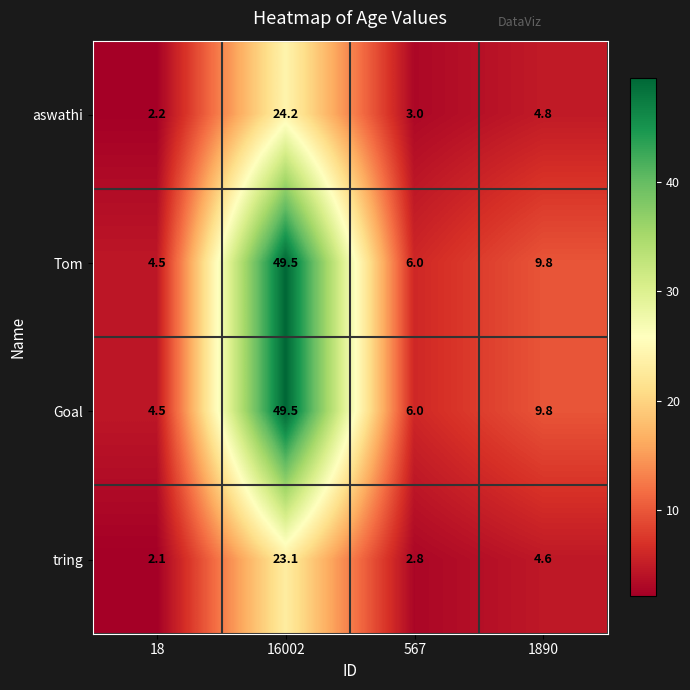

Reading left to right, transcribe all the data shown in this chart.

aswathi: 2.2	24.2	3.0	4.8
Tom: 4.5	49.5	6.0	9.8
Goal: 4.5	49.5	6.0	9.8
tring: 2.1	23.1	2.8	4.6